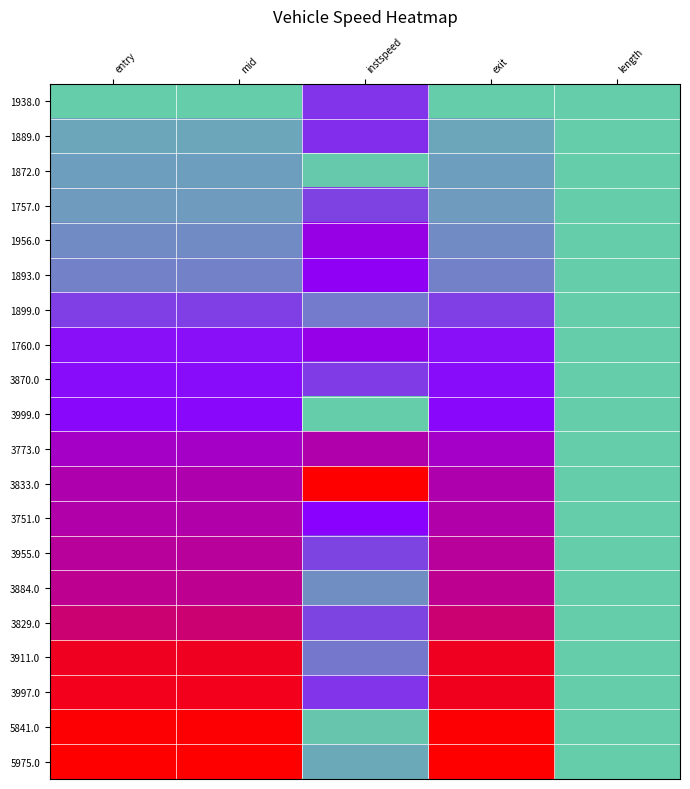

Count the number of categories in the chart.

5